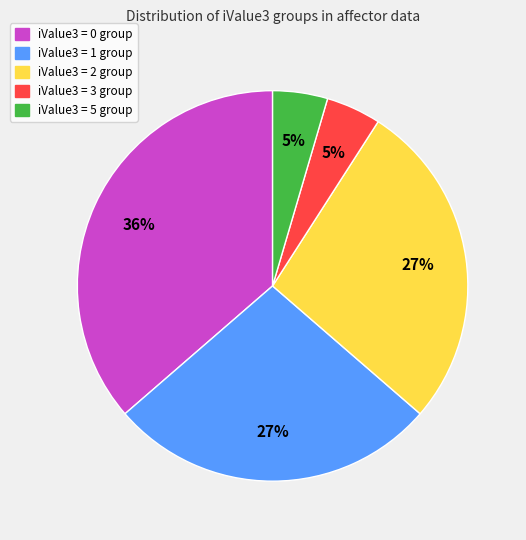

Combined, do iValue3 = 1 and iValue3 = 3 account for over 50%?

No